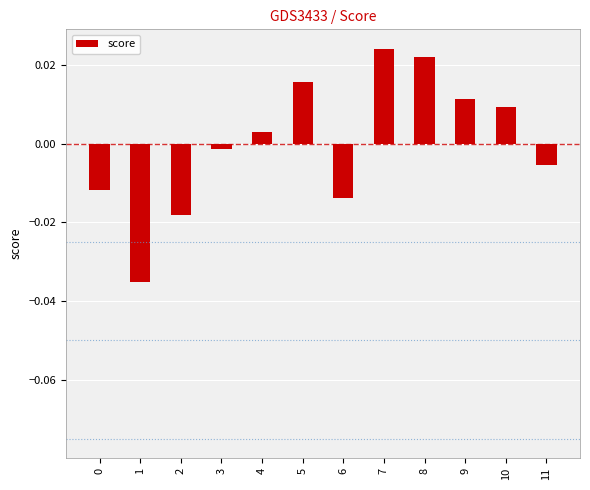

What is the difference between the maximum and minimum values?

0.1